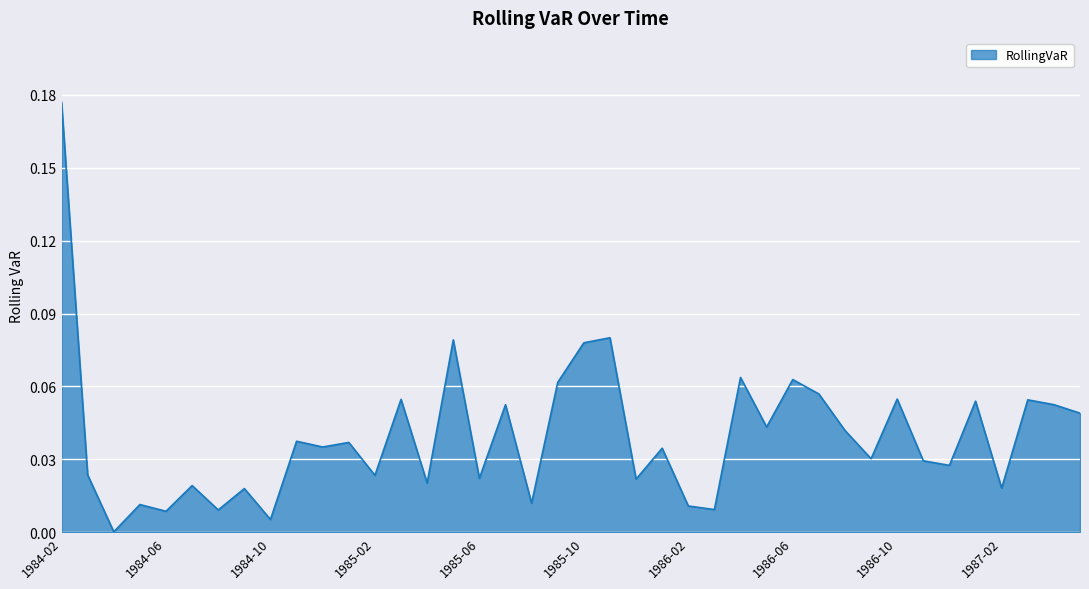

True or false: the data has more than 2 interior local peaks.

True